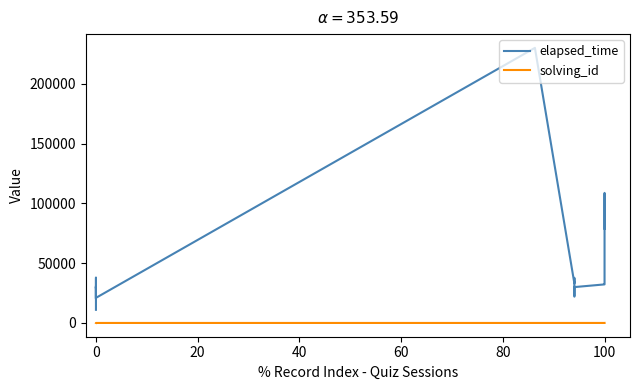

Which series has the widest spread of values?

elapsed_time